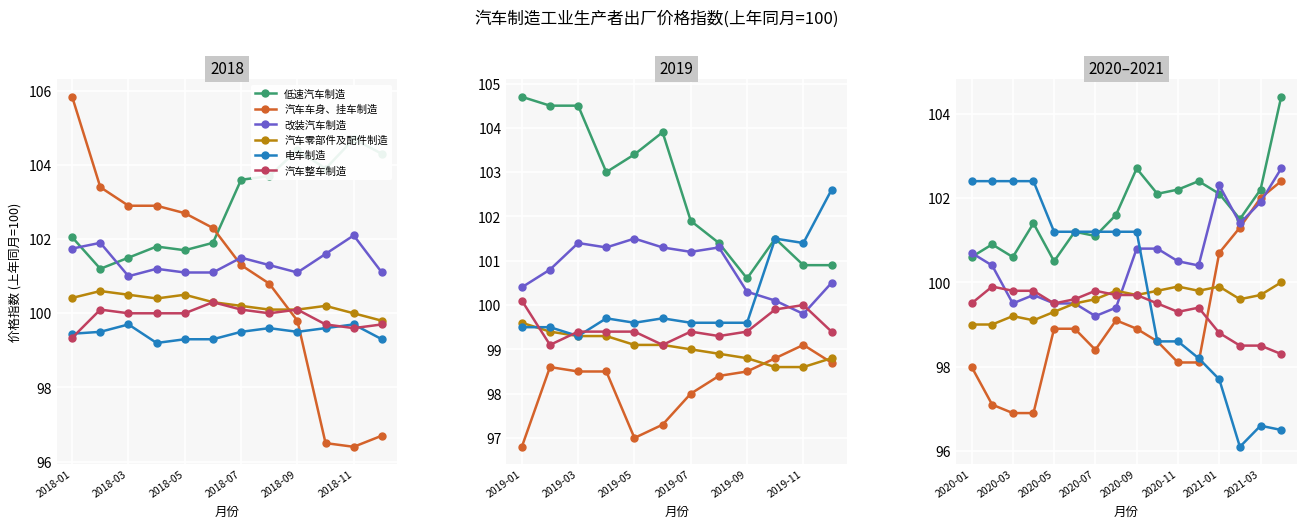

Where is 低速汽车制造 nearest to the value 102?

9